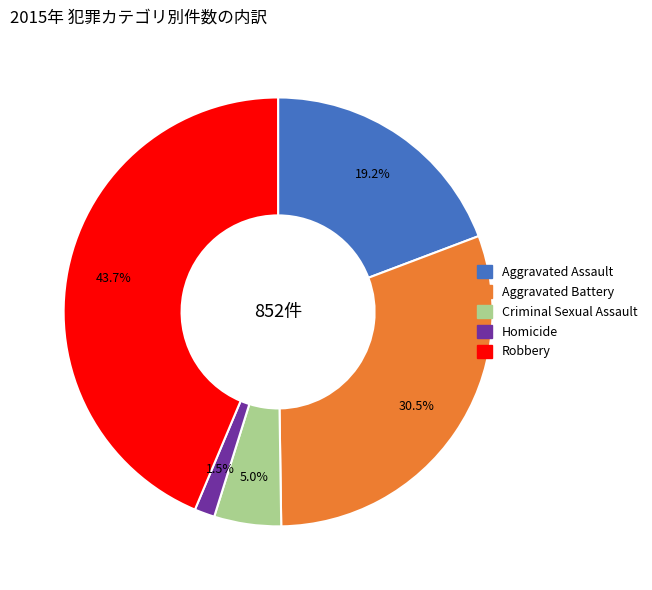

Which has a higher value, Aggravated Battery or Homicide?

Aggravated Battery